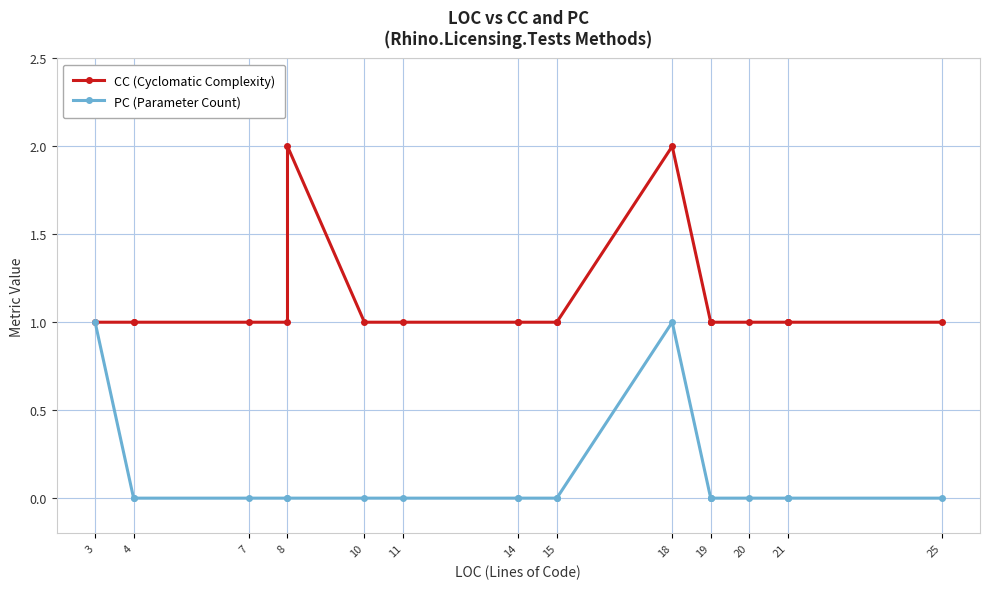

Reading left to right, transcribe all the data shown in this chart.

CC (Cyclomatic Complexity): 1	1	1	1	1	2	1	1	1	1	1	1	2	1	1	1	1	1	1	1	1
PC (Parameter Count): 1	0	0	0	0	0	0	0	0	0	0	0	1	0	0	0	0	0	0	0	0